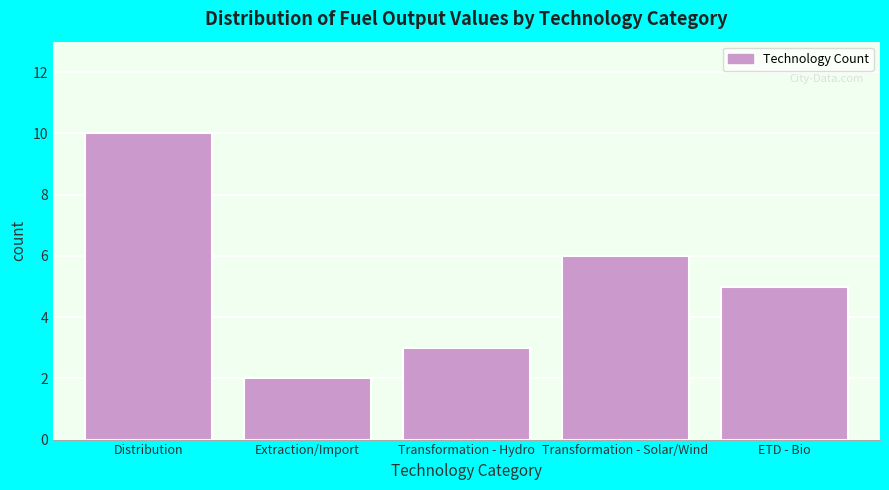

Reading left to right, what are all the values shown in this chart?

Distribution=10	Extraction/Import=2	Transformation - Hydro=3	Transformation - Solar/Wind=6	ETD - Bio=5